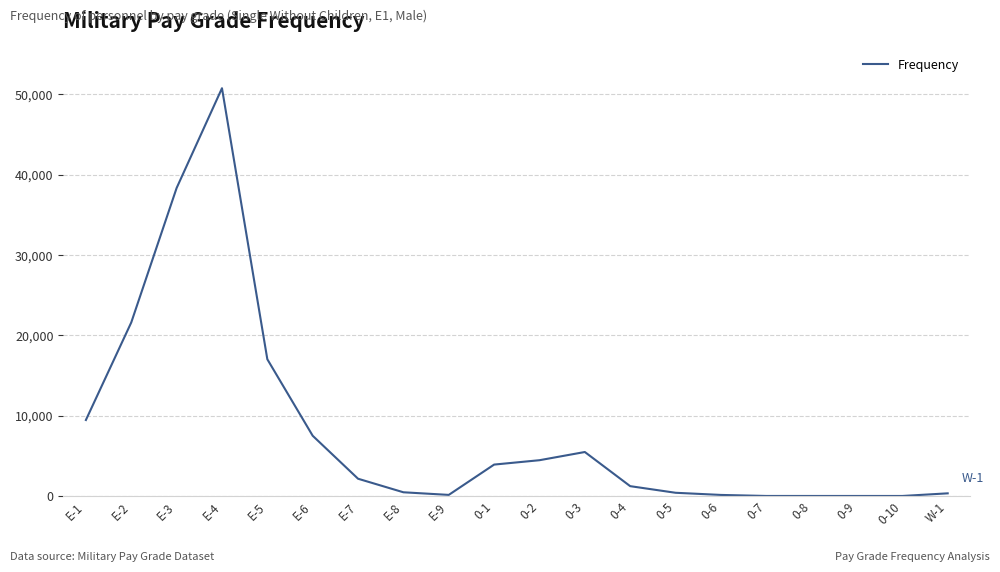

What is the difference between the maximum and minimum values?

50758